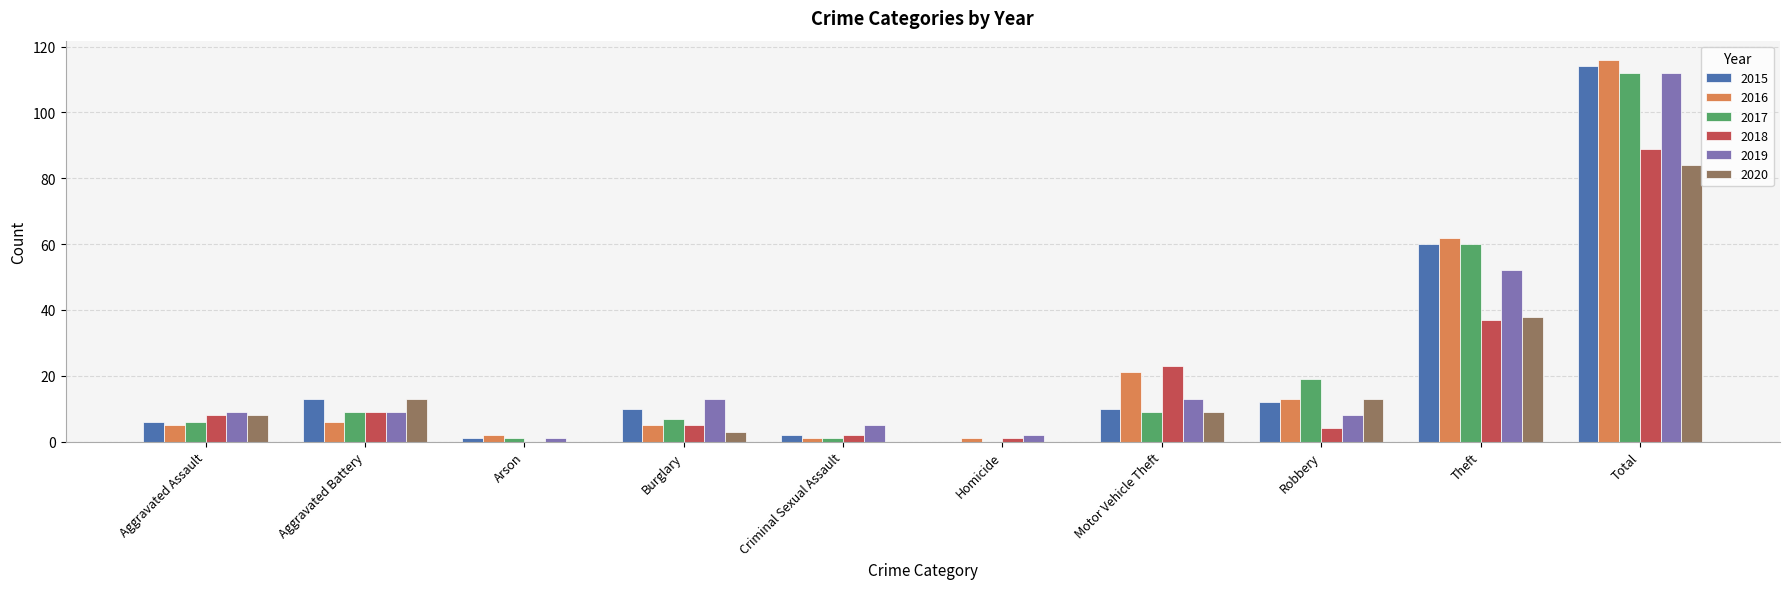

Count the number of data series in this chart.

6